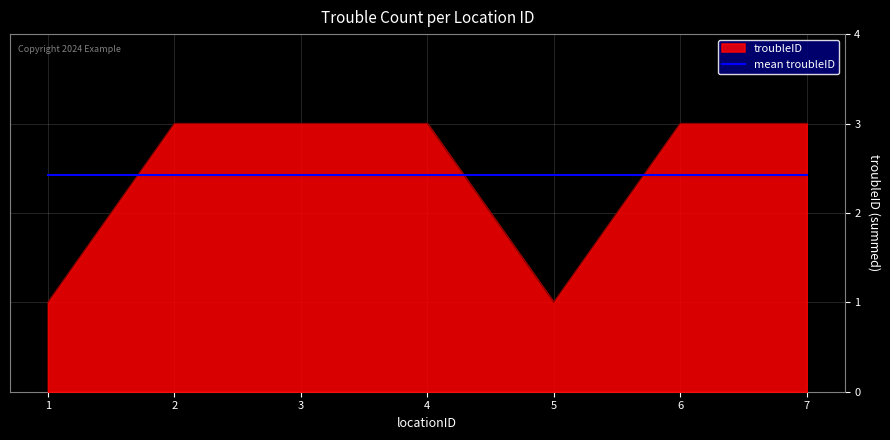

Rank the series by their maximum value, from highest to lowest.

troubleID, mean troubleID